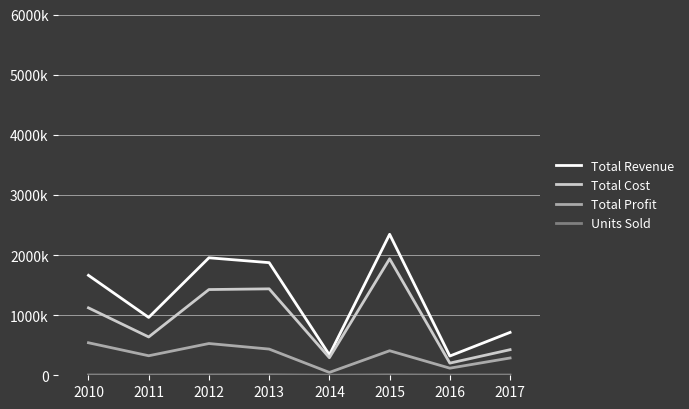

Which series has the widest spread of values?

Total Revenue